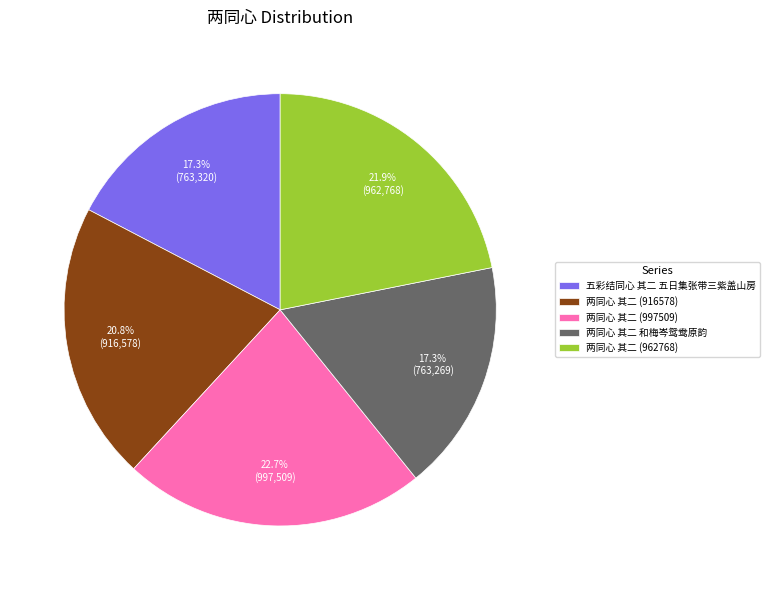

What percentage is NOT represented by 两同心 其二 (997509)?

77.3%